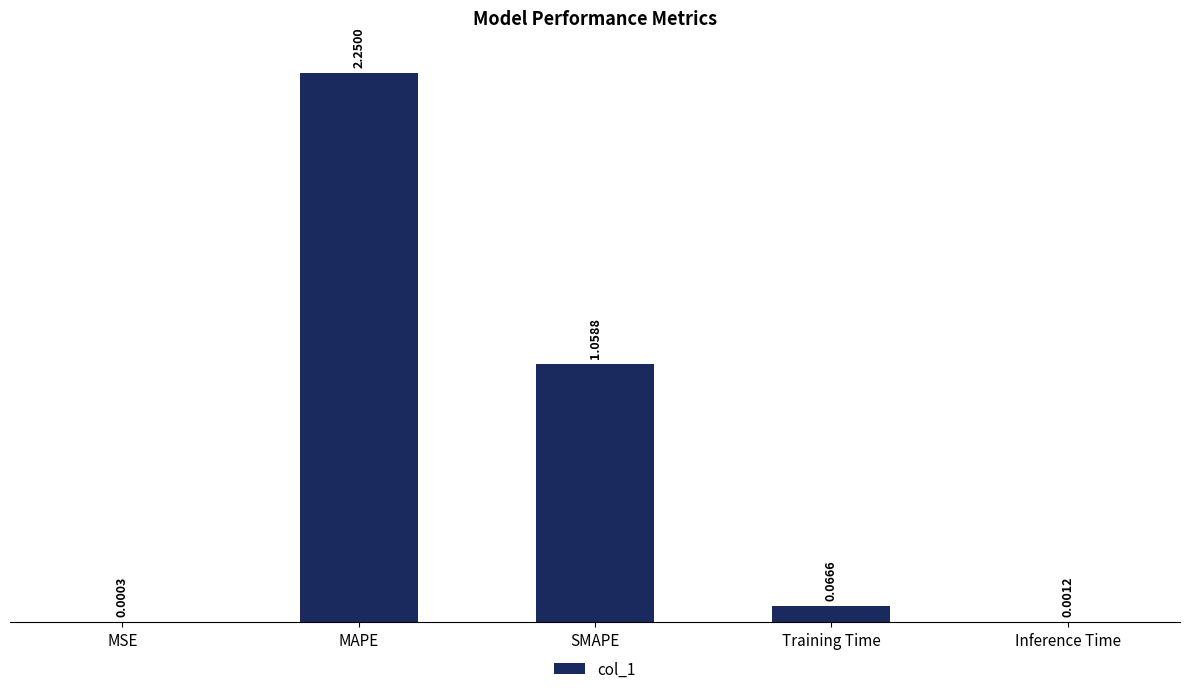

Does the chart contain stacked bars?

No